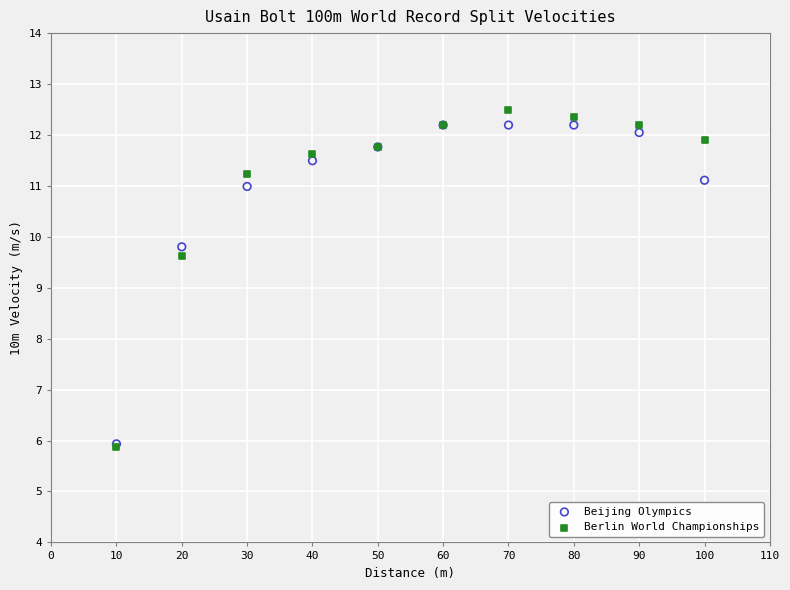

Which series has the widest spread of Y values?

Berlin World Championships